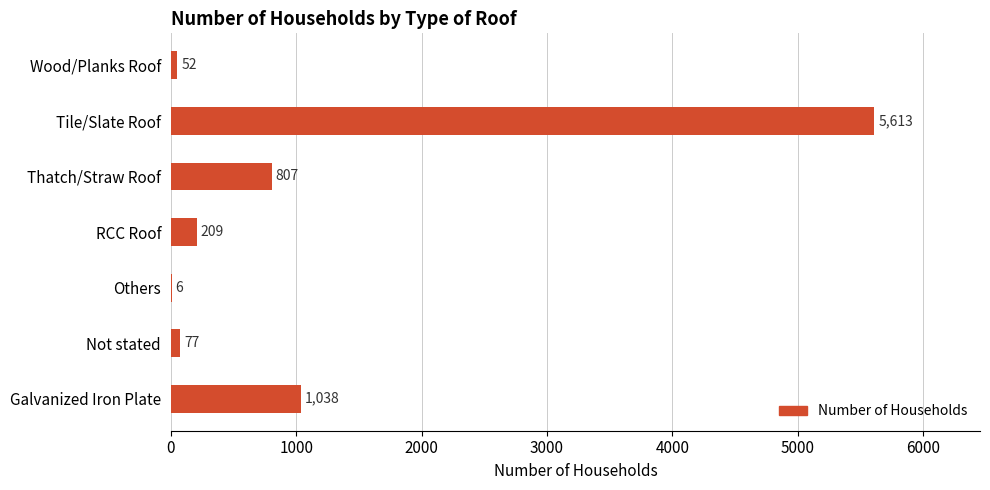

Approximately how many times larger is the value at Tile/Slate Roof compared to Not stated?

72.9